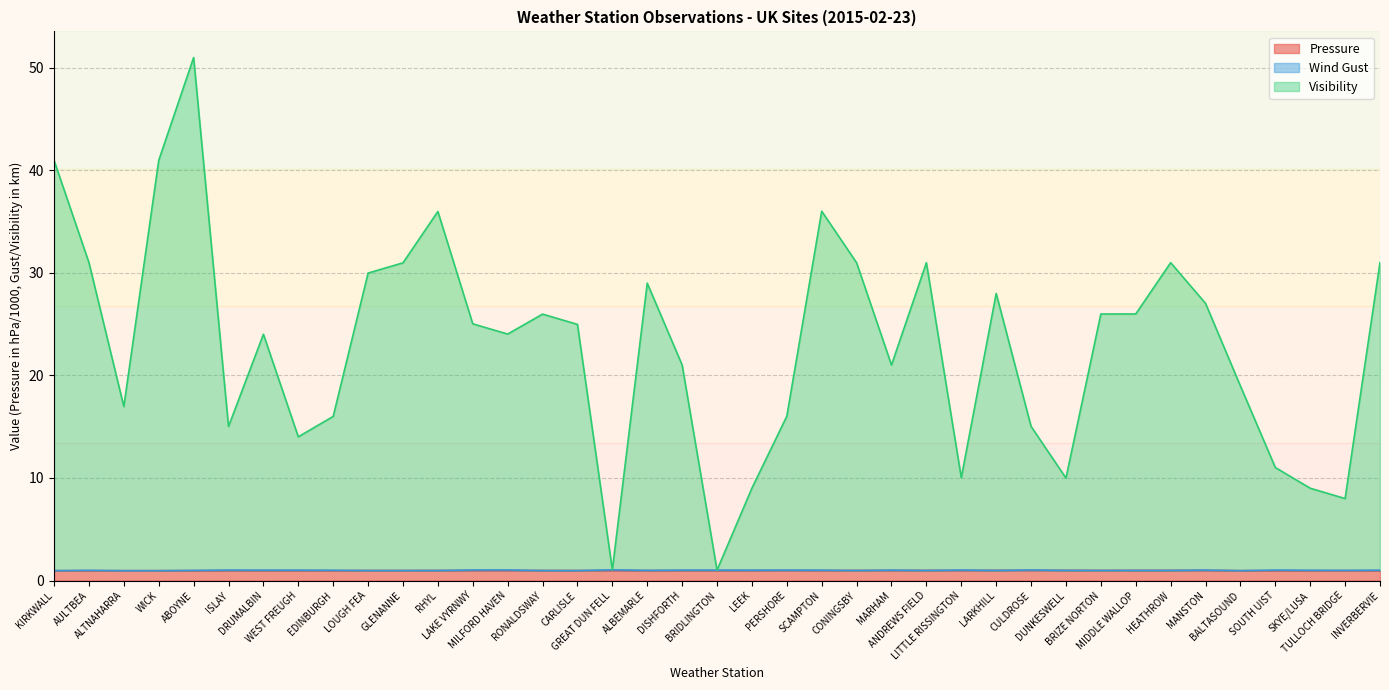

What position from the right is KIRKWALL?

39